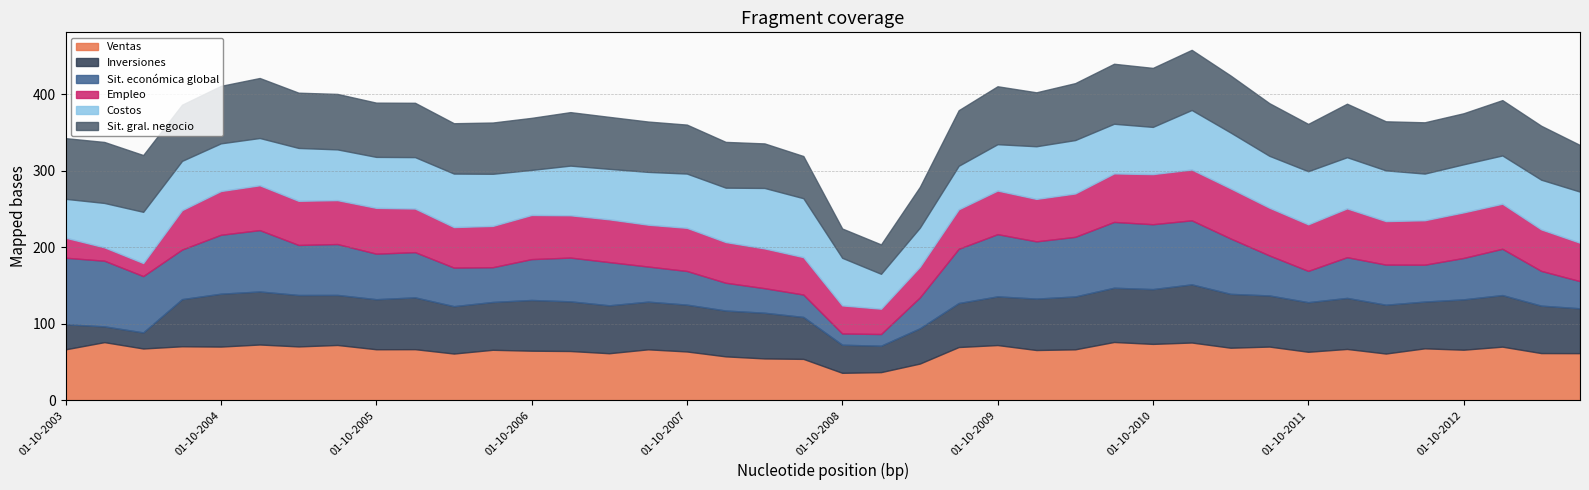

How many intersections are there between Expectativas - Situacion economica global and Expectativas - Empleo?

9